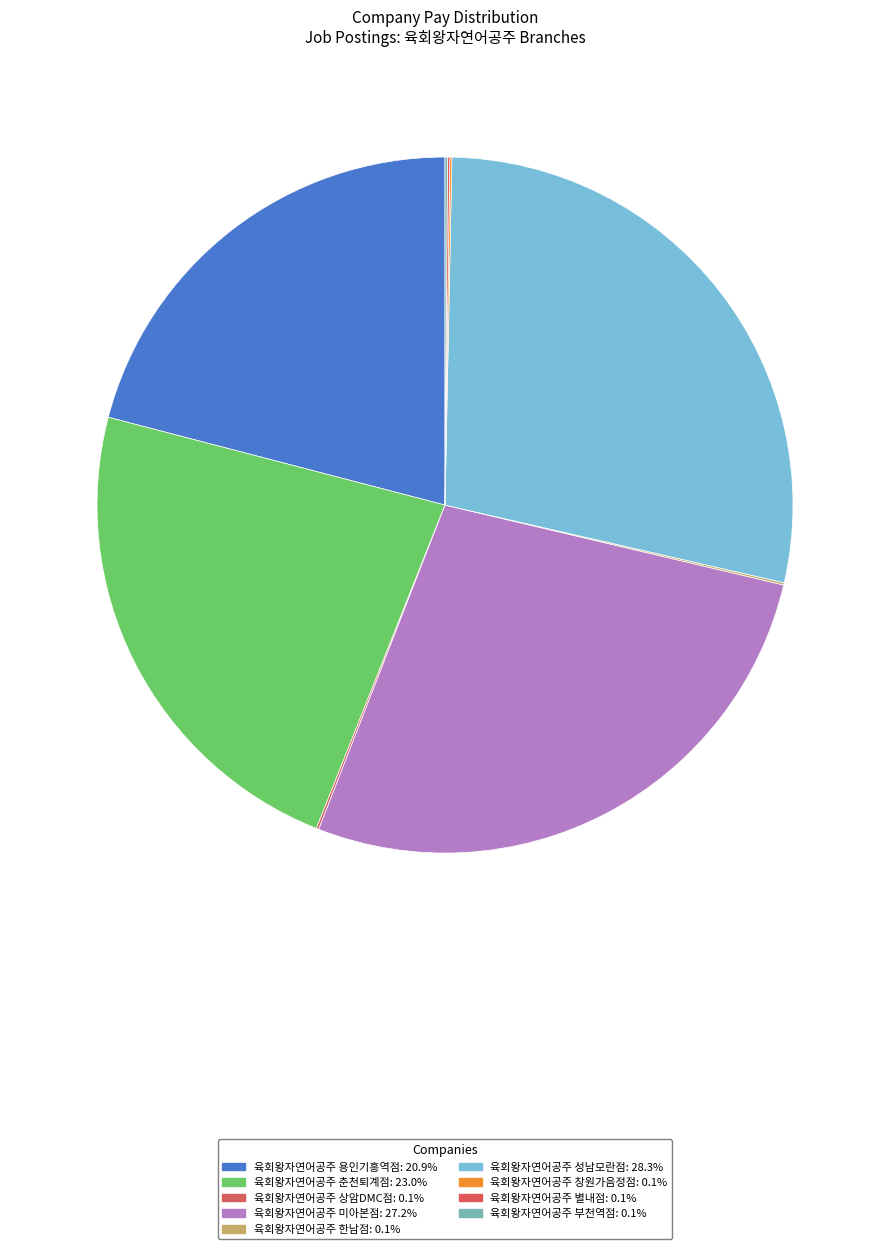

What percentage do 육회왕자연어공주 별내점 and 육회왕자연어공주 성남모란점 together represent?

28.4%